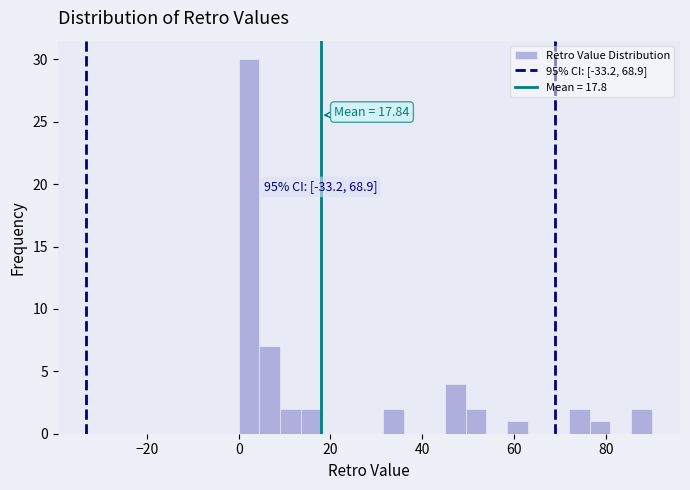

Read against the x-axis, roughly where is the centre of the tallest bar?

2